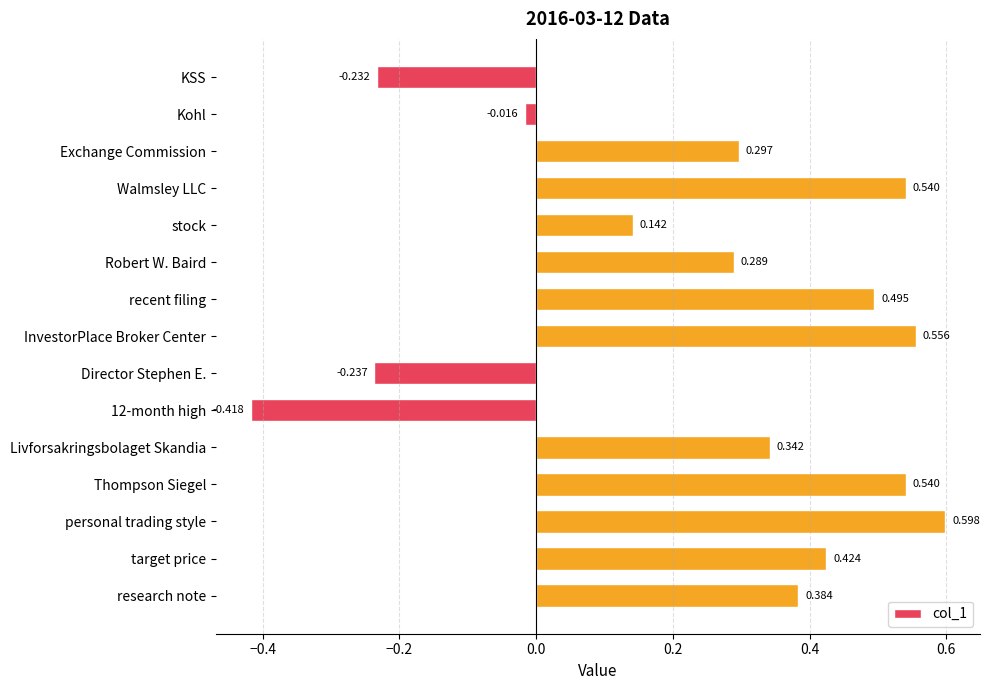

At which category does the chart reach its peak across all series?

personal trading style